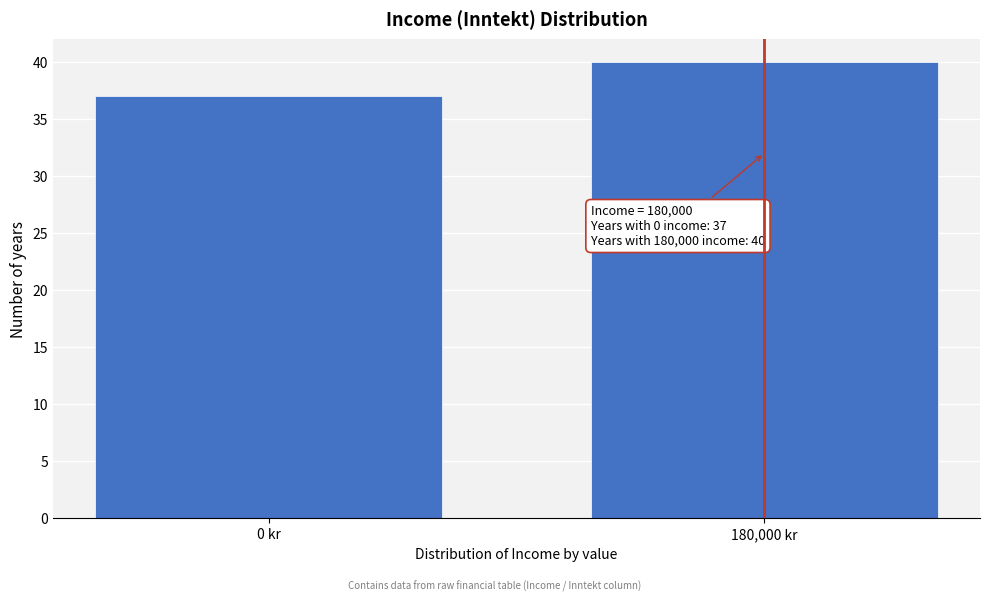

Reading left to right, transcribe all the data shown in this chart.

37	40